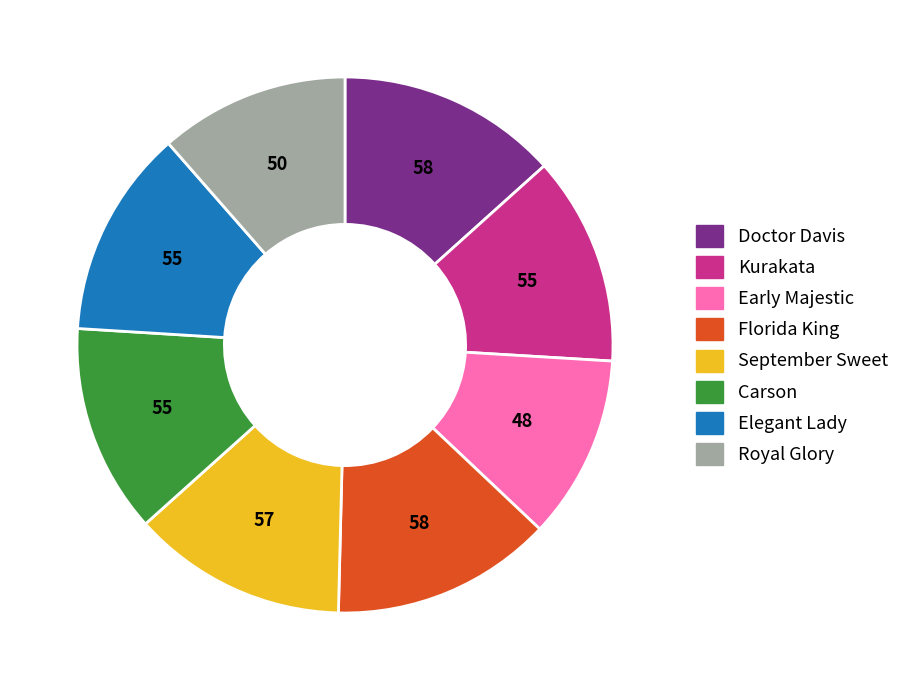

Which has a higher value, Florida King or Elegant Lady?

Florida King